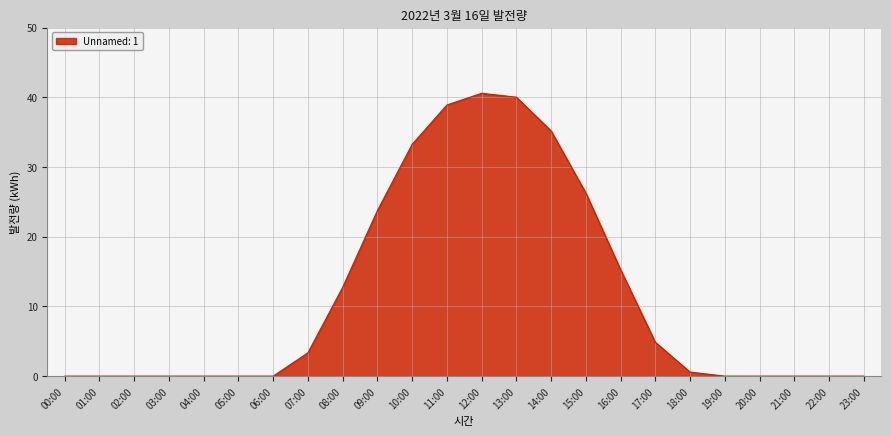

Reading right to left, list all the values displayed in this chart.

0.0	0.0	0.0	0.0	0.0	0.6	4.9	15.3	26.3	35.2	40.0	40.6	38.9	33.3	23.8	12.7	3.4	0.0	0.0	0.0	0.0	0.0	0.0	0.0